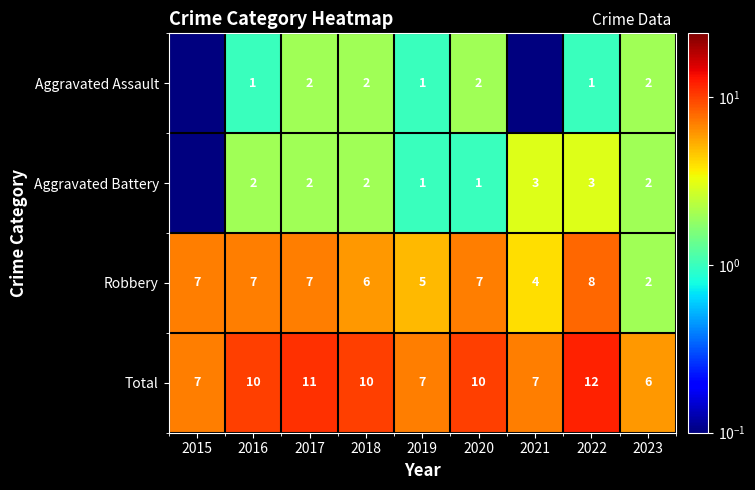

Read the Robbery value at 2020.

7.0